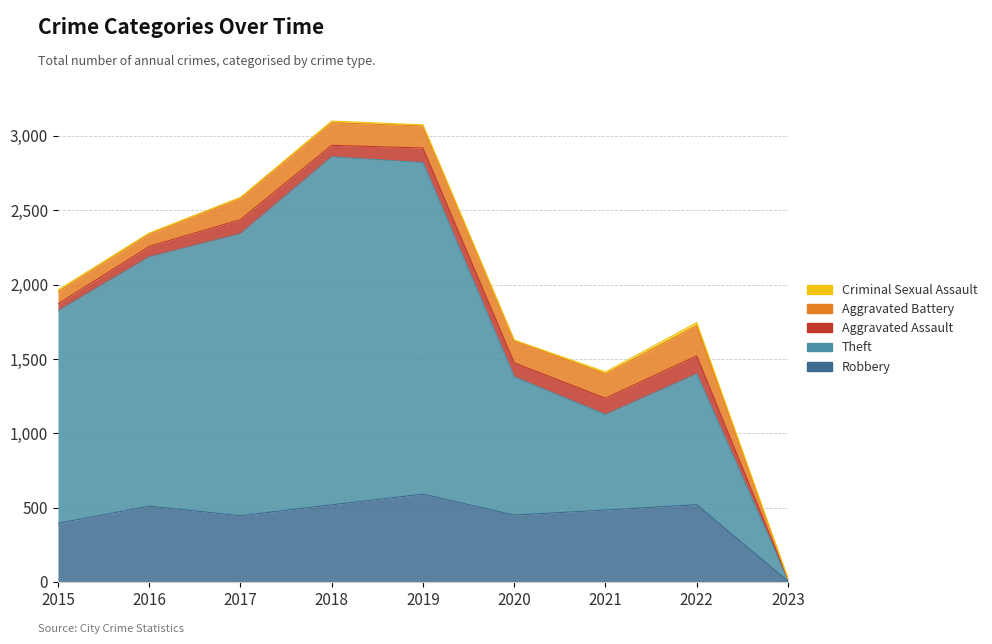

Which category has the highest value across all series?

2018